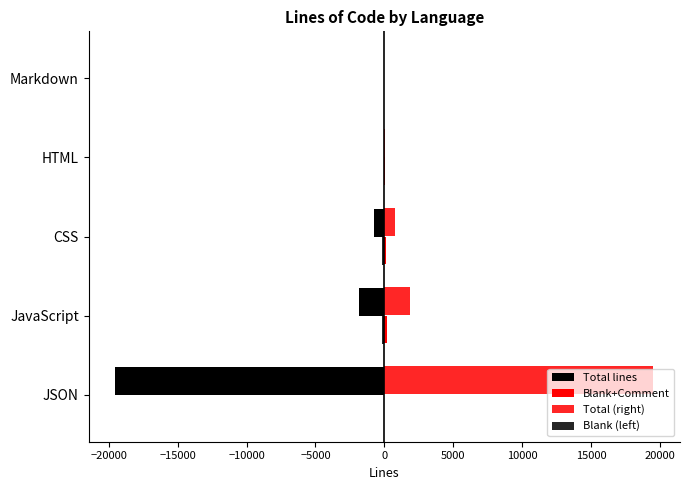

Count the number of data series in this chart.

4